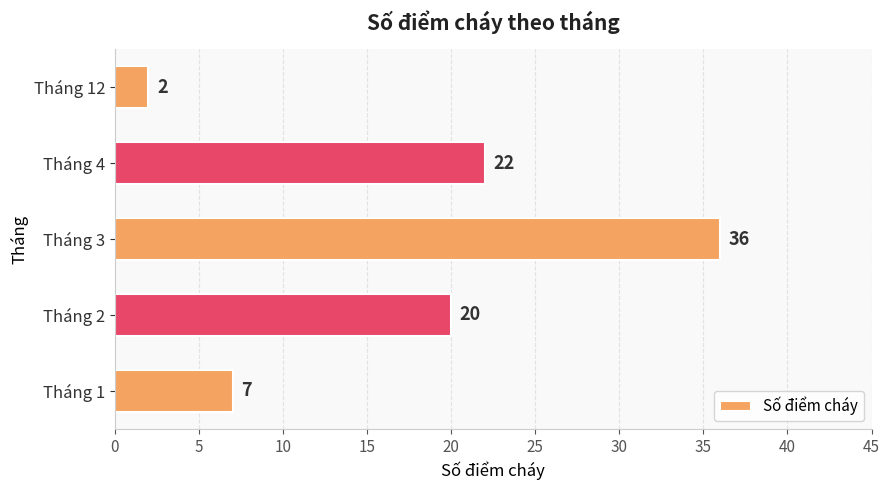

What is the greatest value displayed?

36